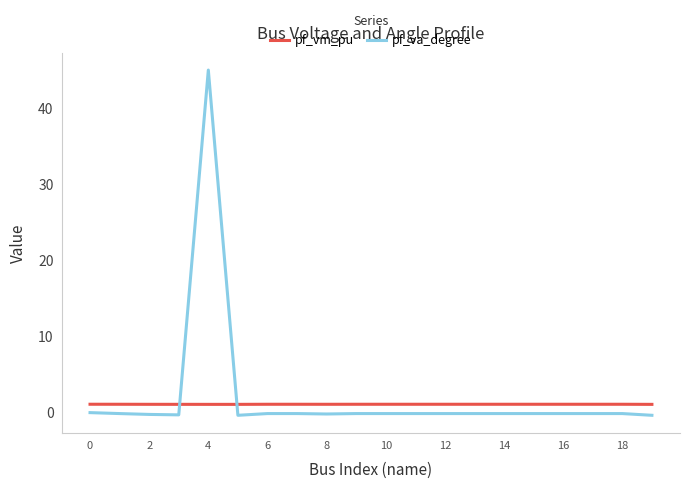

What is the difference between the maximum and minimum values in the pf_va_degree series?

45.4